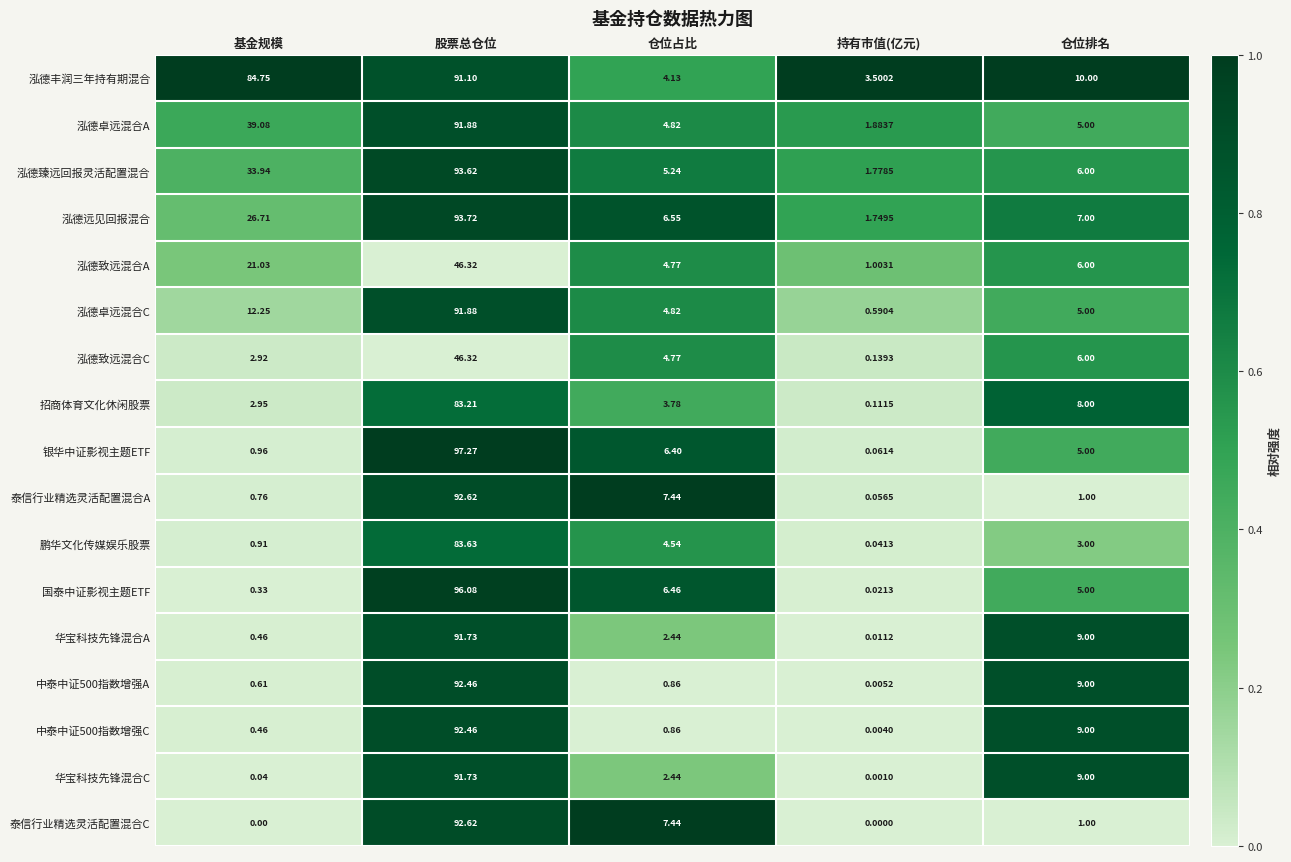

Which series has the largest range (max minus min)?

银华中证影视主题ETF